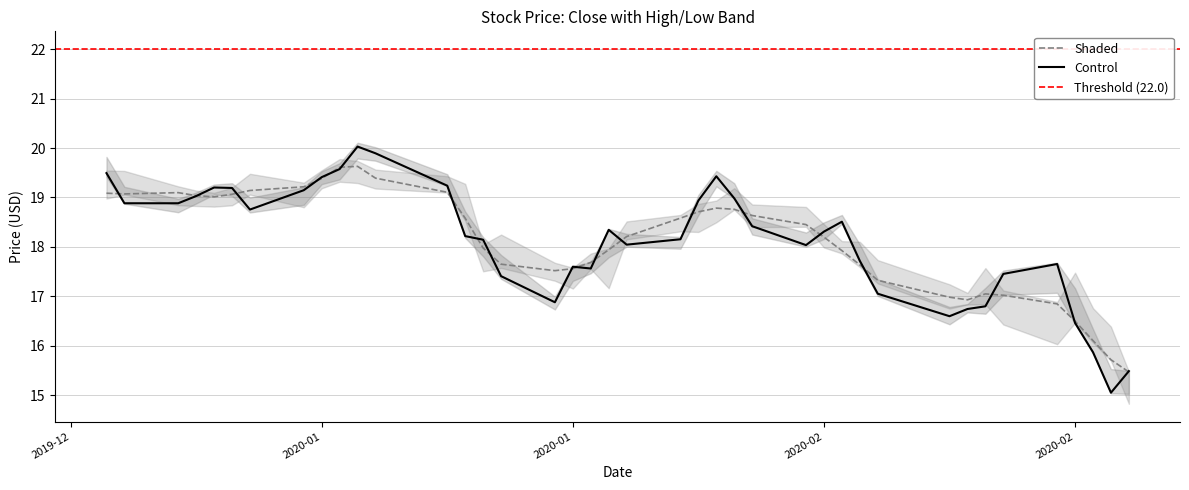

What is the difference between the maximum and second lowest values in the Low series?

4.6